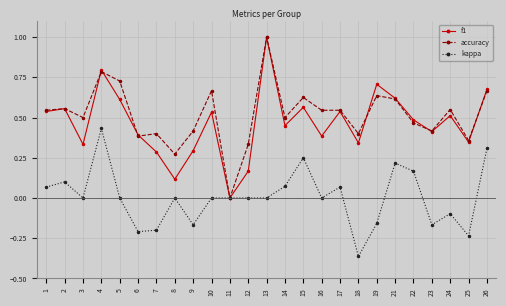

What is the total value across all series at 2?

1.2